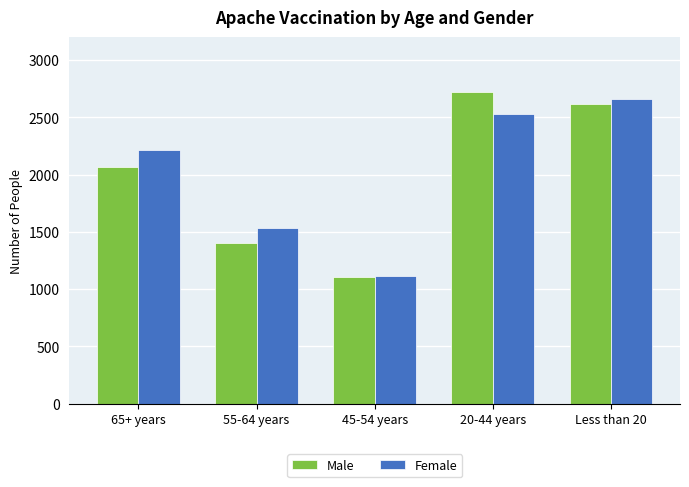

Rank the series at 20-44 years from highest to lowest value.

Male, Female